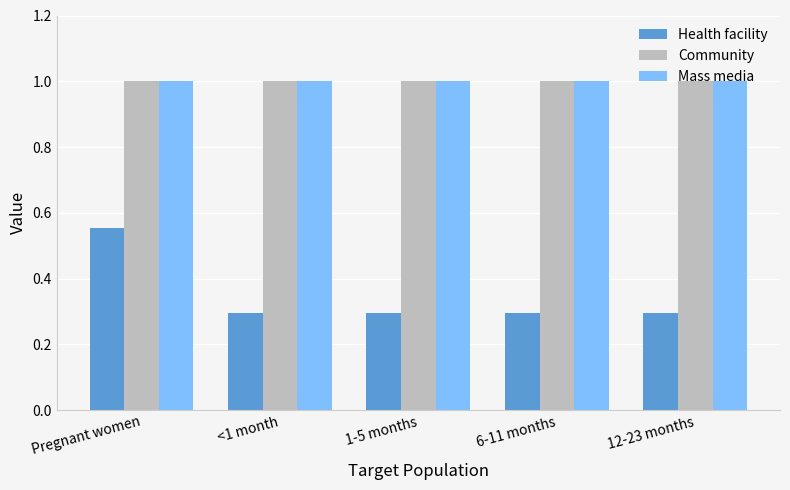

True or false: Community has a value of 0.6 at 6-11 months.

False